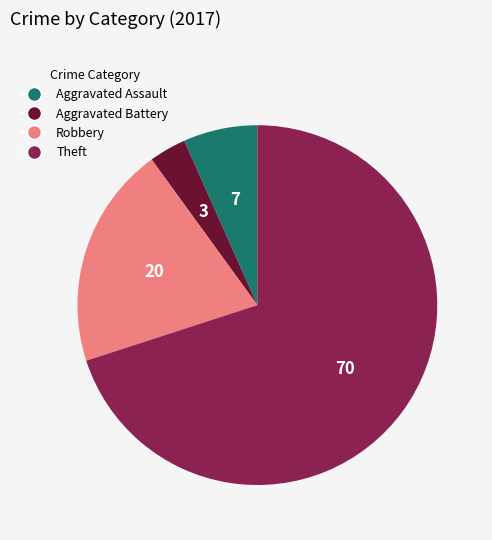

Does any single category account for the majority?

Yes